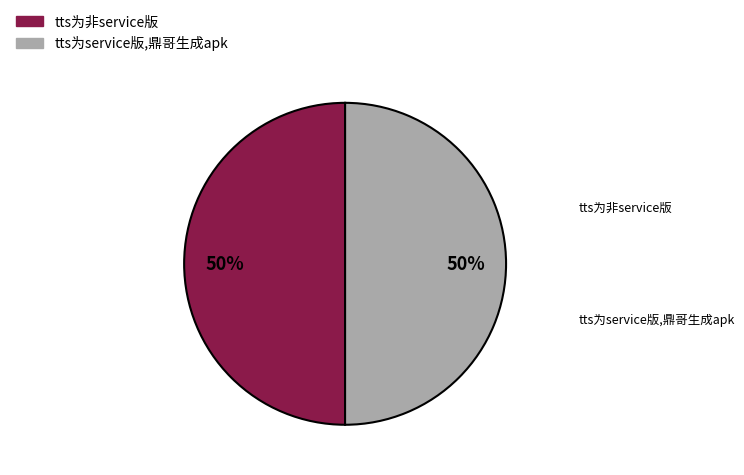

To the nearest percent, what is the combined percentage of tts为service版,鼎哥生成apk and tts为非service版?

100%